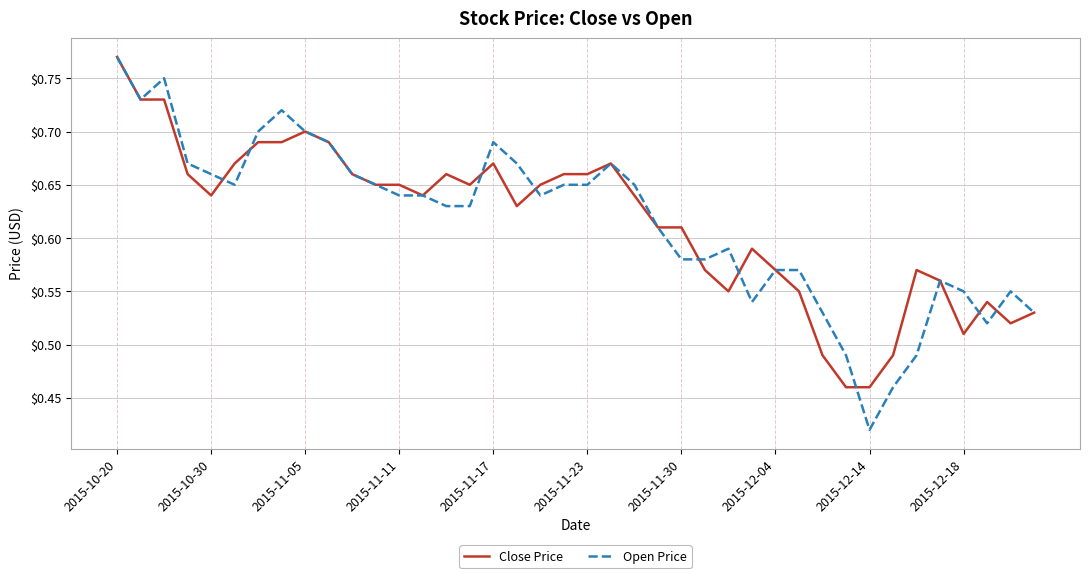

Which series has the largest range (max minus min)?

Open Price